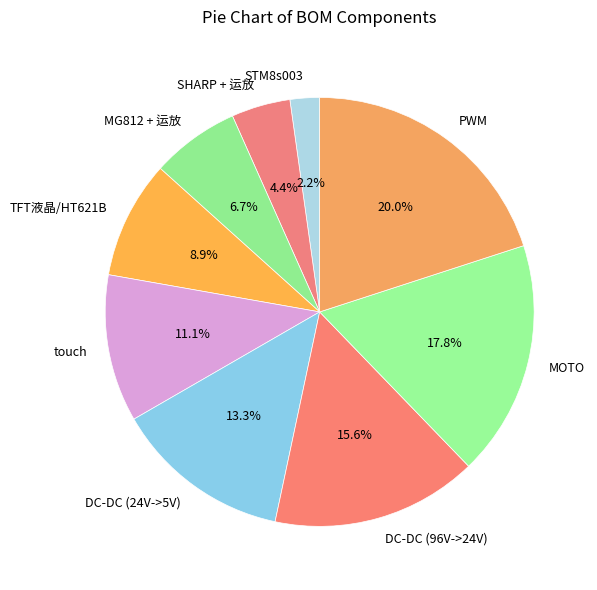

How many segments does this pie chart have?

9